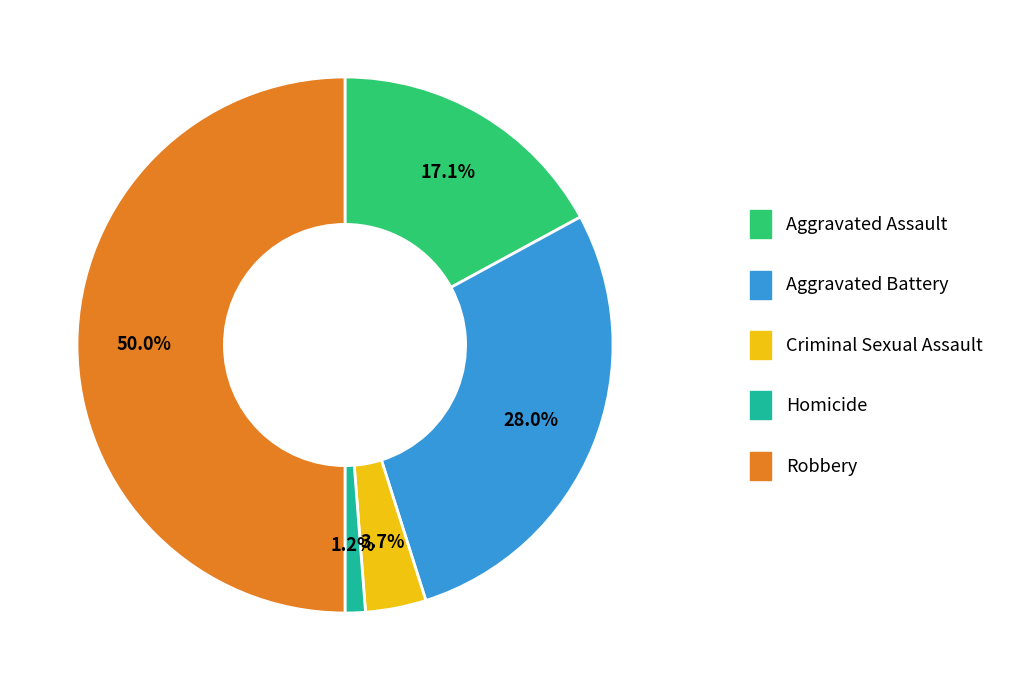

To the nearest percent, what is the difference between the Criminal Sexual Assault and Robbery slice percentages?

46%